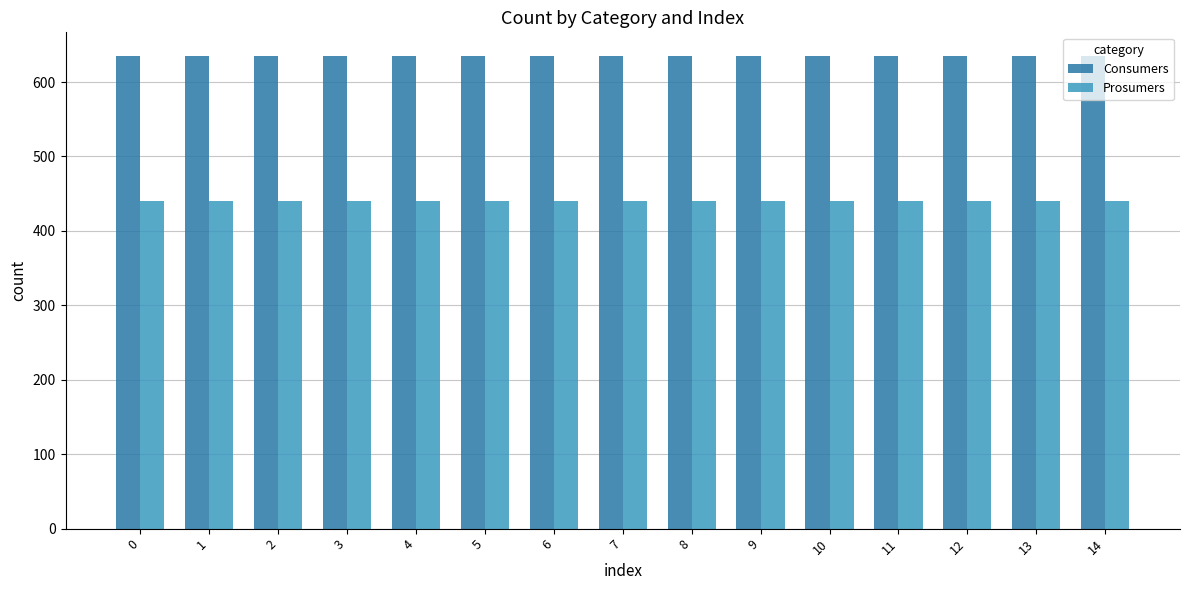

The Consumers series shows 866 at 3. True or false?

False